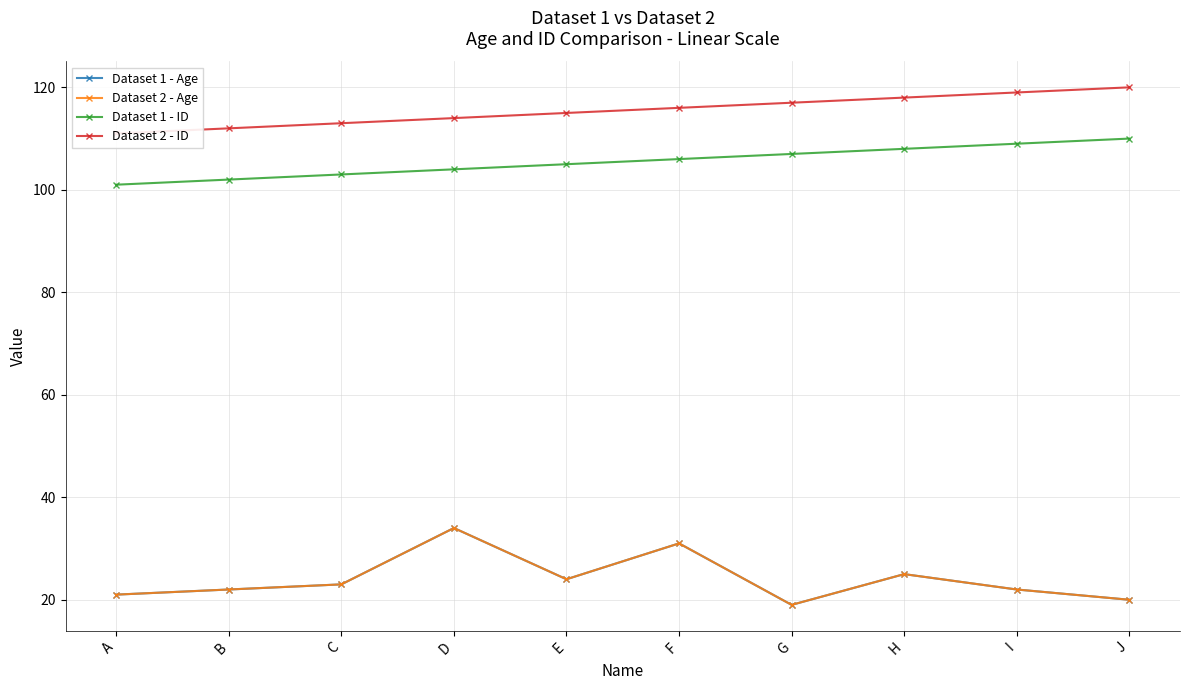

What is the difference between the second highest and second lowest values in the Dataset 2 - Age series?

11